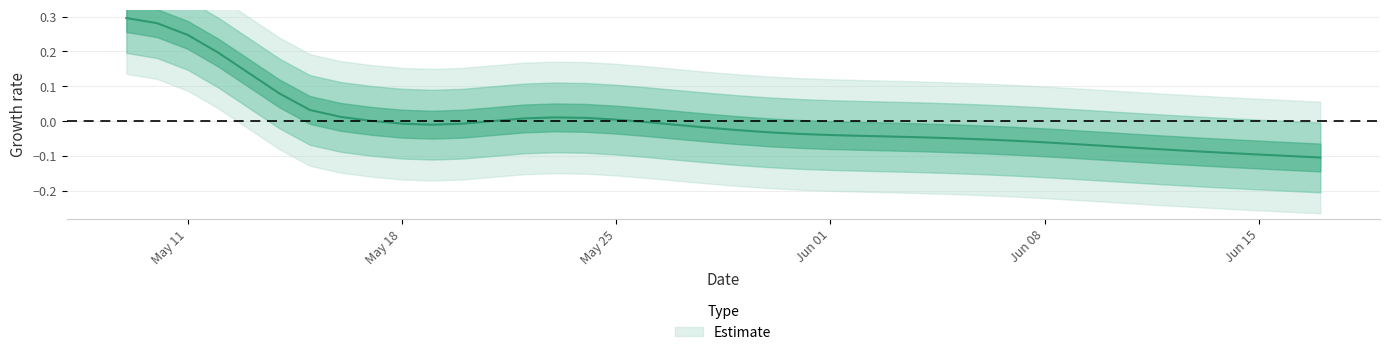

How many distinct data groups are displayed?

1